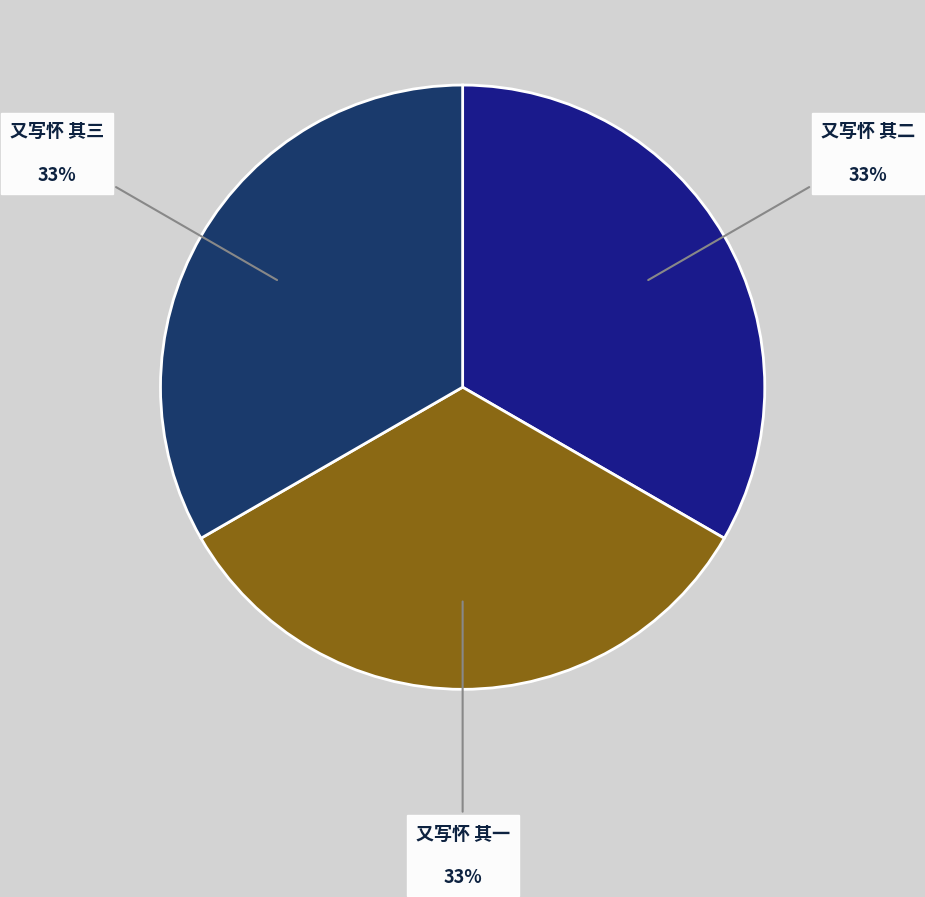

To the nearest percent, what is the average slice percentage?

33%